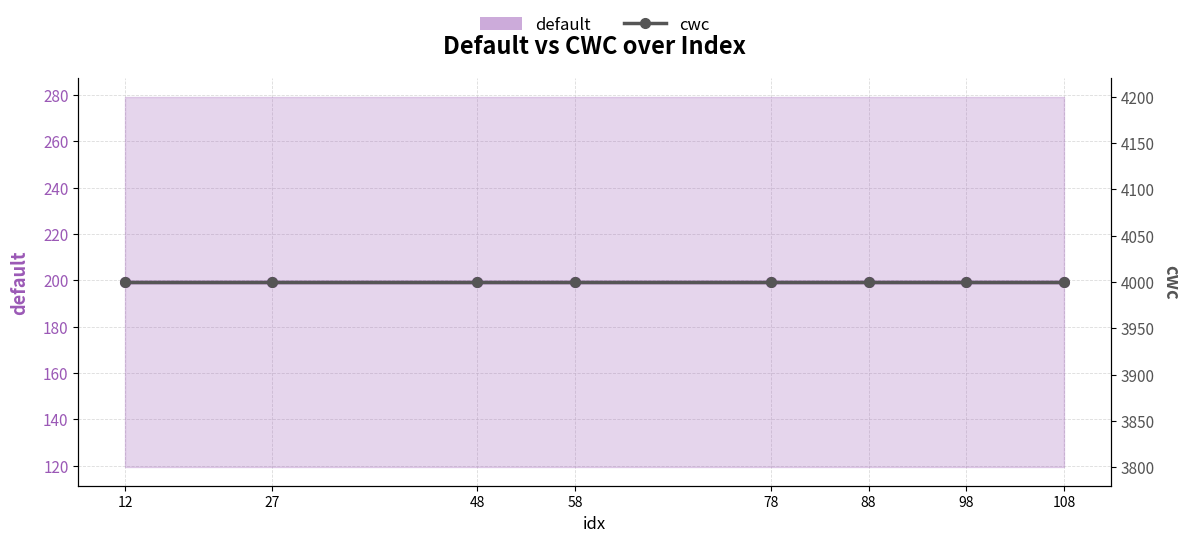

Reading right to left, what are all the values shown in this chart?

default: 108=199.3	98=199.3	88=199.3	78=199.3	58=199.3	48=199.3	27=199.3	12=199.3
cwc: 108=4000.0	98=4000.0	88=4000.0	78=4000.0	58=4000.0	48=4000.0	27=4000.0	12=4000.0